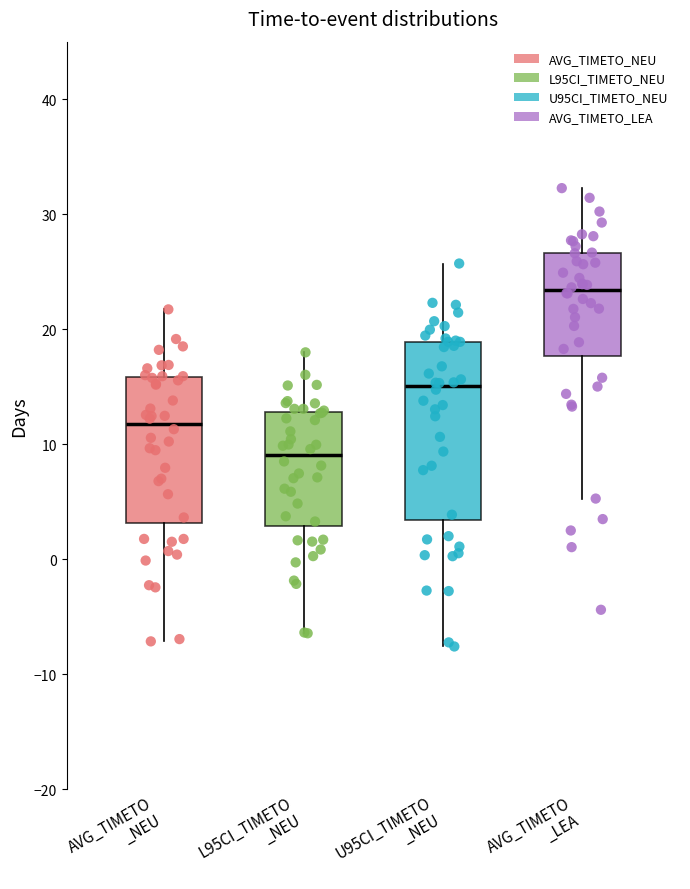

Reading left to right, transcribe this box plot: for each box, give where its median line is, the range the box spans, and where its two whiskers end, as read against the y-axis. The values are not printed on the chart, so give them approximately, as read against the axis.

AVG_TIMETO _NEU: median 12, box 3 to 16, whiskers -7 to 22
L95CI_TIMETO _NEU: median 9, box 3 to 13, whiskers -6 to 18
U95CI_TIMETO _NEU: median 15, box 3 to 19, whiskers -8 to 26
AVG_TIMETO _LEA: median 23, box 18 to 27, whiskers 5 to 32